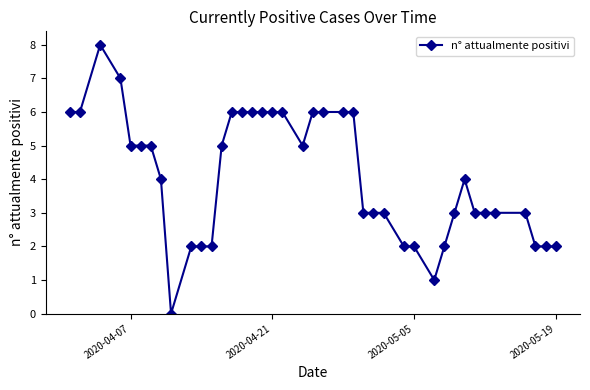

What is the difference between the maximum and minimum values?

8